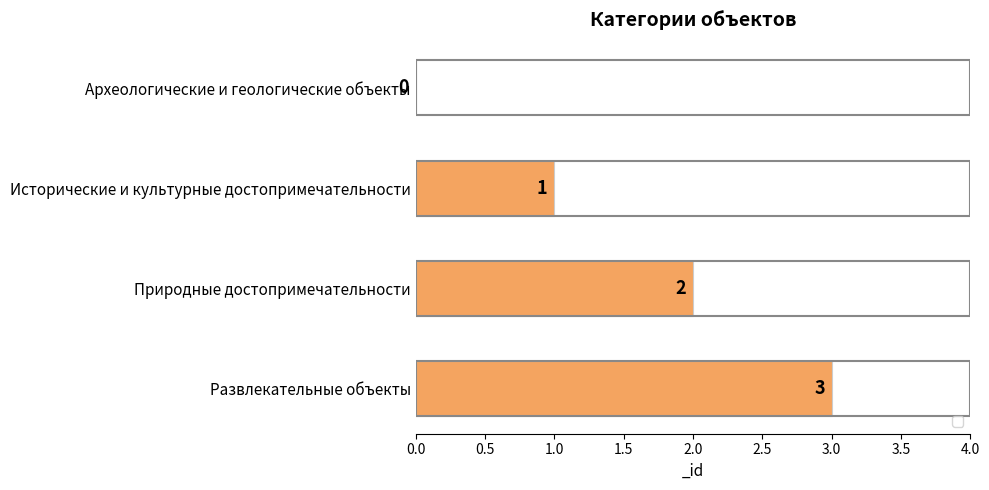

What is the change in value from Природные достопримечательности to Развлекательные объекты?

+1